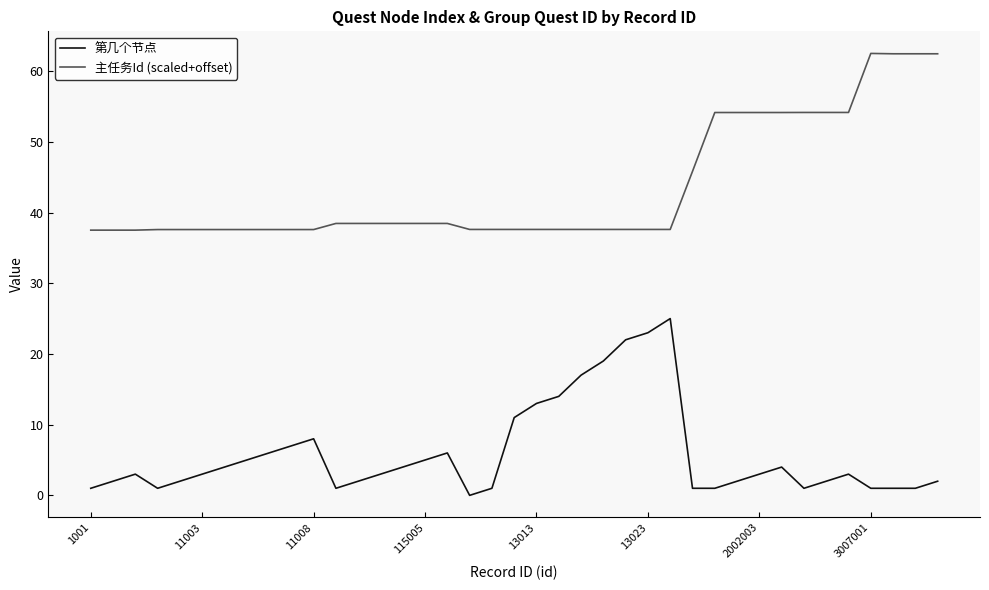

True or false: 主任务Id (scaled+offset) and 第几个节点 intersect in this chart.

False